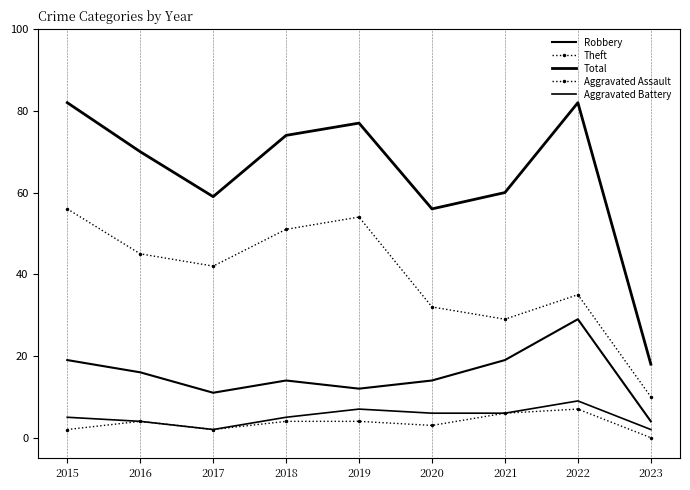

What is the difference between the Aggravated Assault values at 2022 and 2017?

5